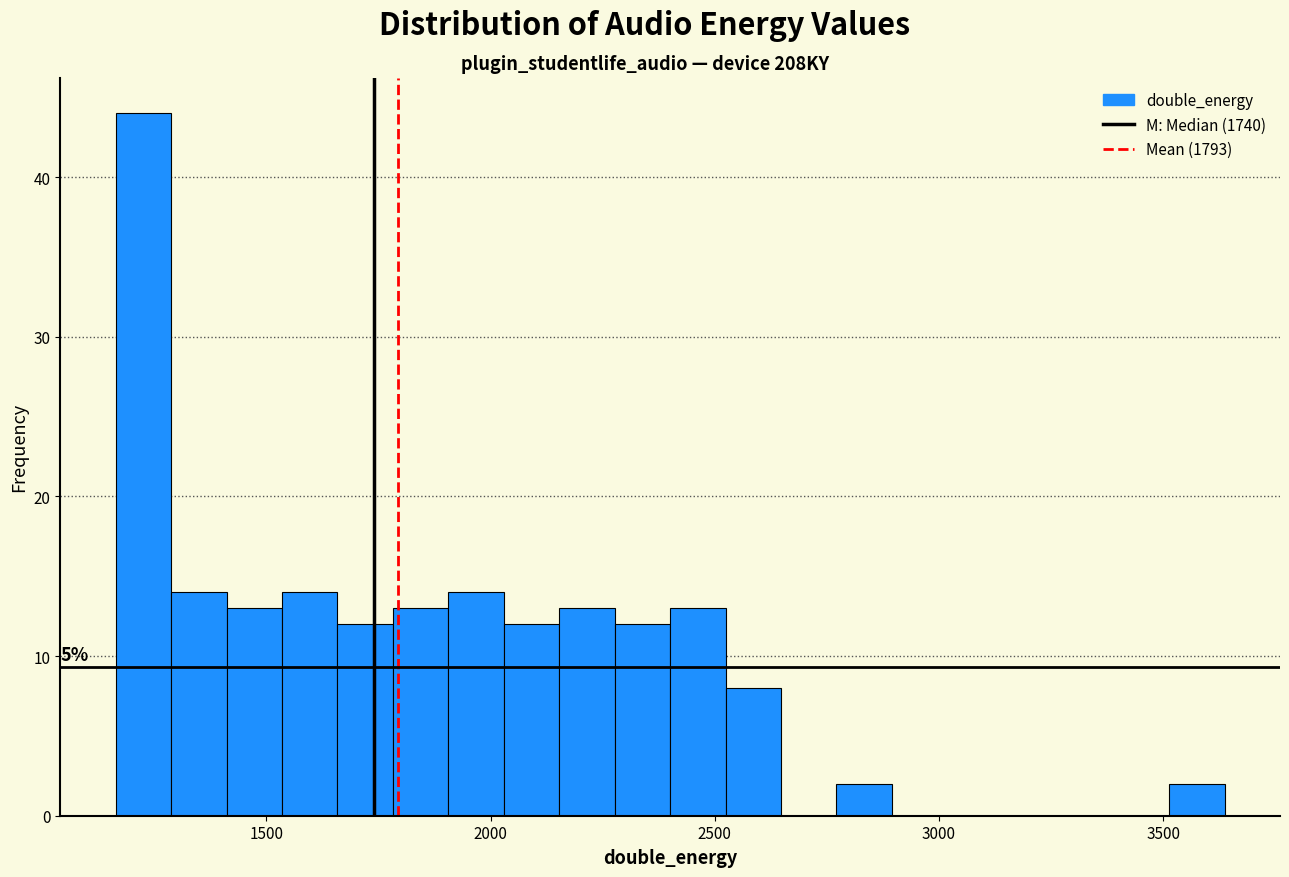

Around what value on the x-axis is the tallest bar? Give the approximate position of its centre, as read against the axis.

1250